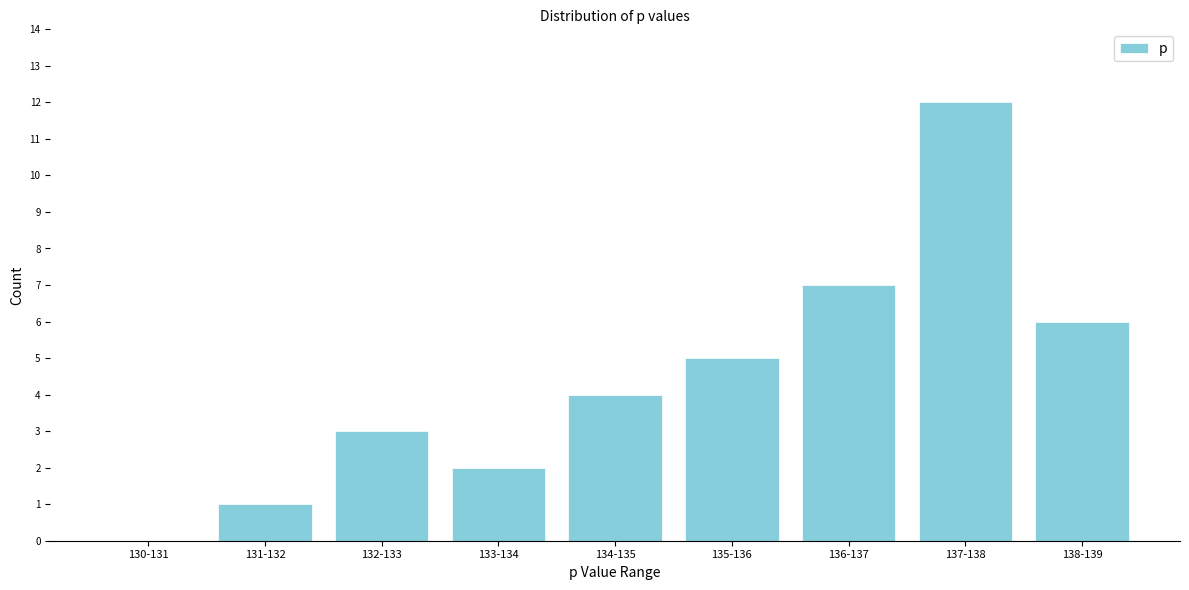

Reading left to right, transcribe all the data shown in this chart.

130-131=0	131-132=1	132-133=3	133-134=2	134-135=4	135-136=5	136-137=7	137-138=12	138-139=6